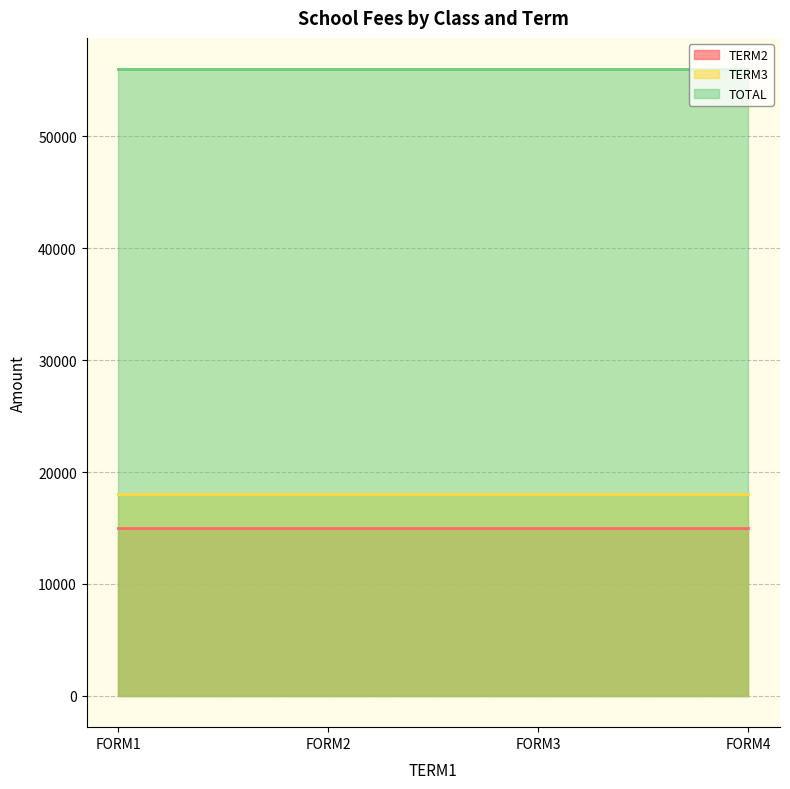

At FORM1, list the series in order from smallest to largest.

TERM2, TERM3, TOTAL